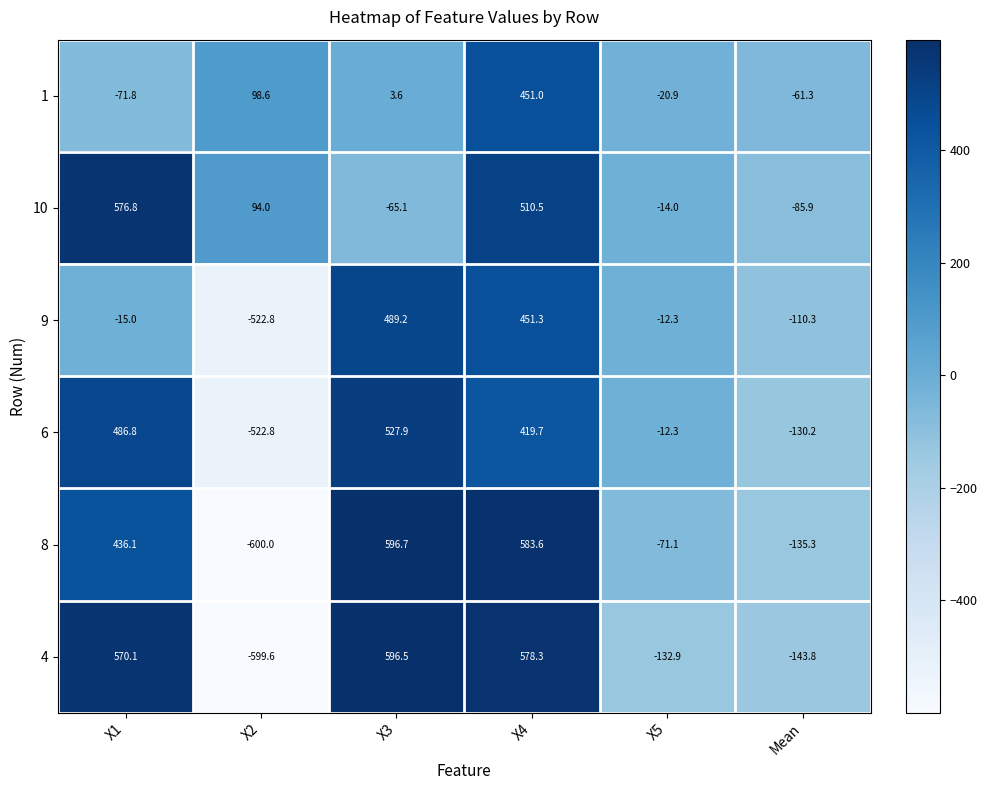

Which series has the largest total across all categories?

10